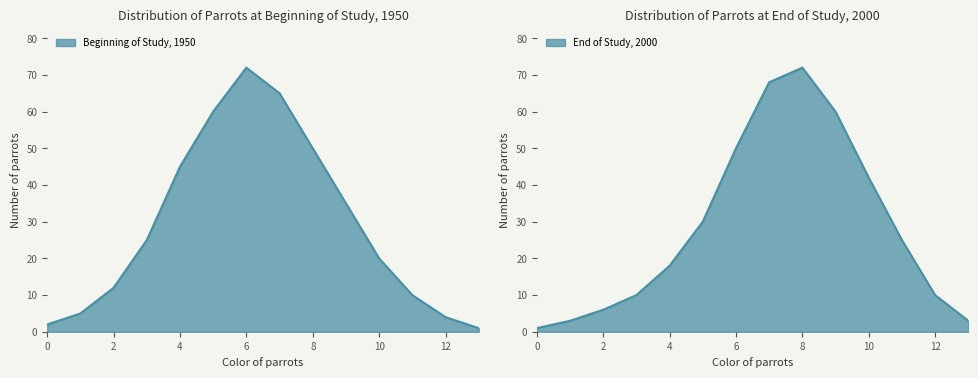

What is the difference between the highest and lowest values at 5?

30